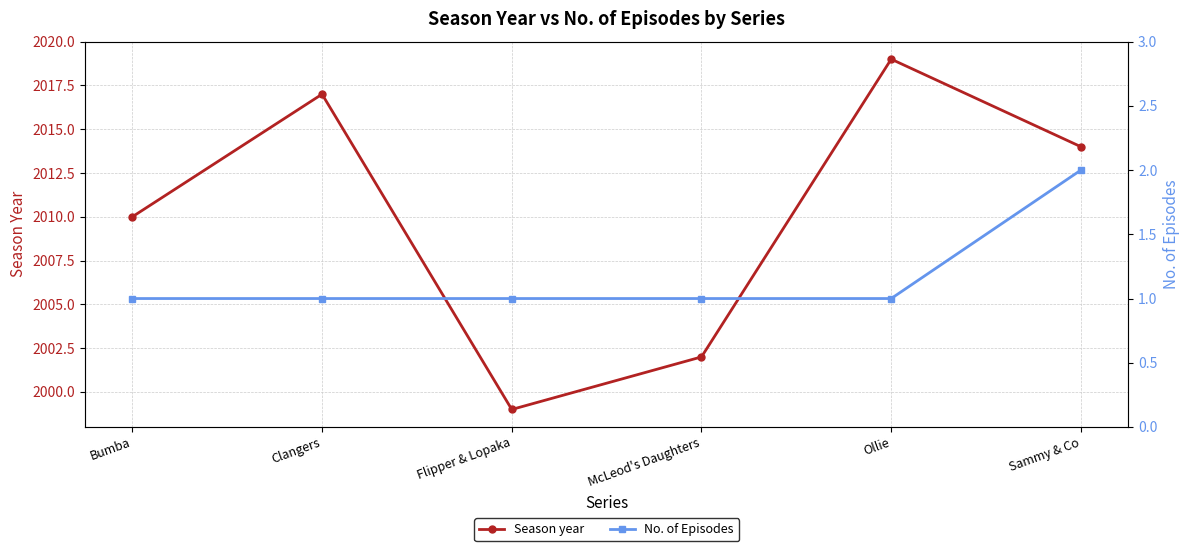

What value does the Season year series have at Clangers, to the nearest 5?

2015